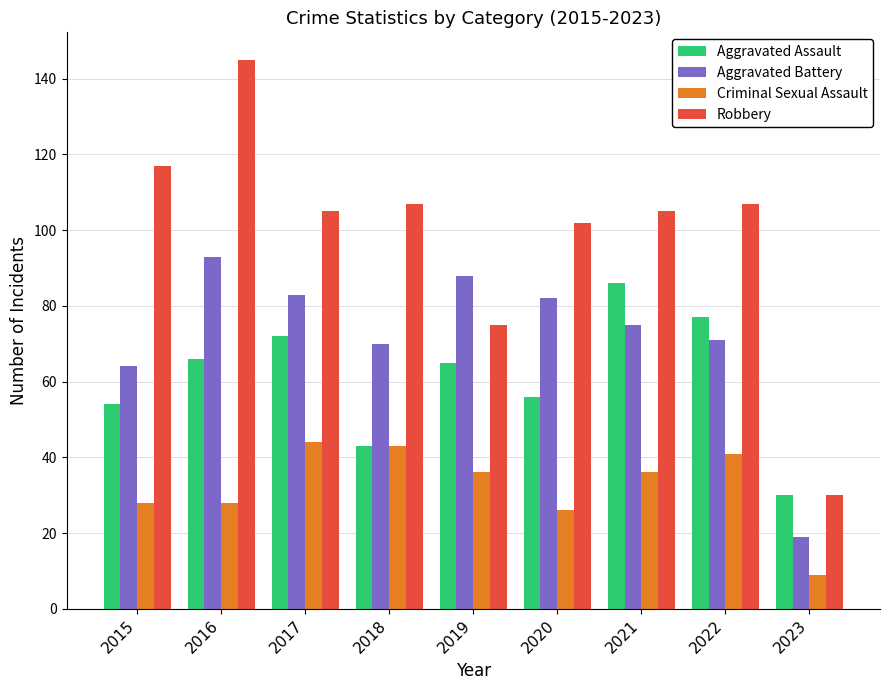

What is the spread (max minus min) of values at 2023?

21